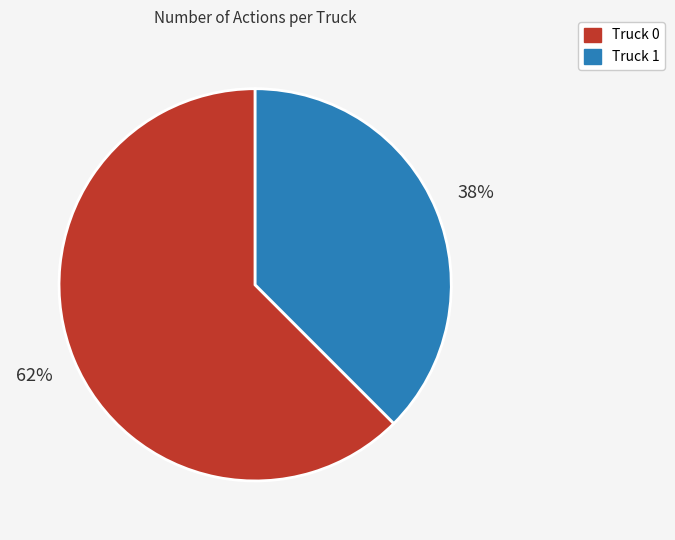

Count the number of slices in the pie.

2